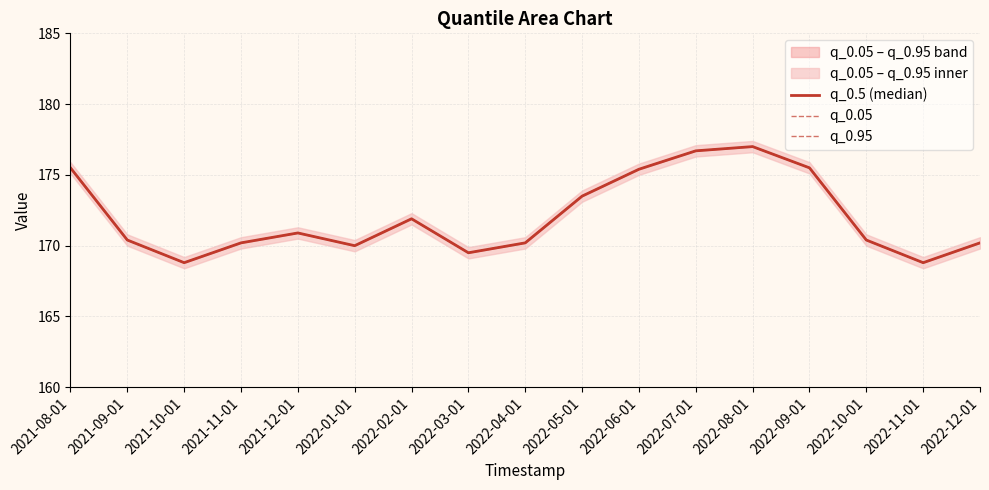

How many lines are shown in the chart?

3